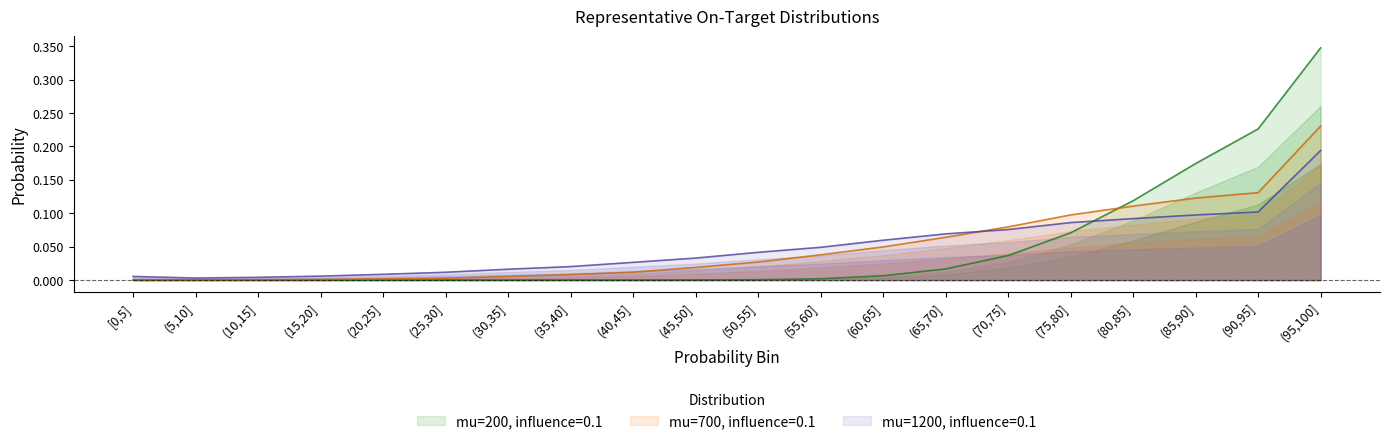

How many lines are shown in the chart?

3